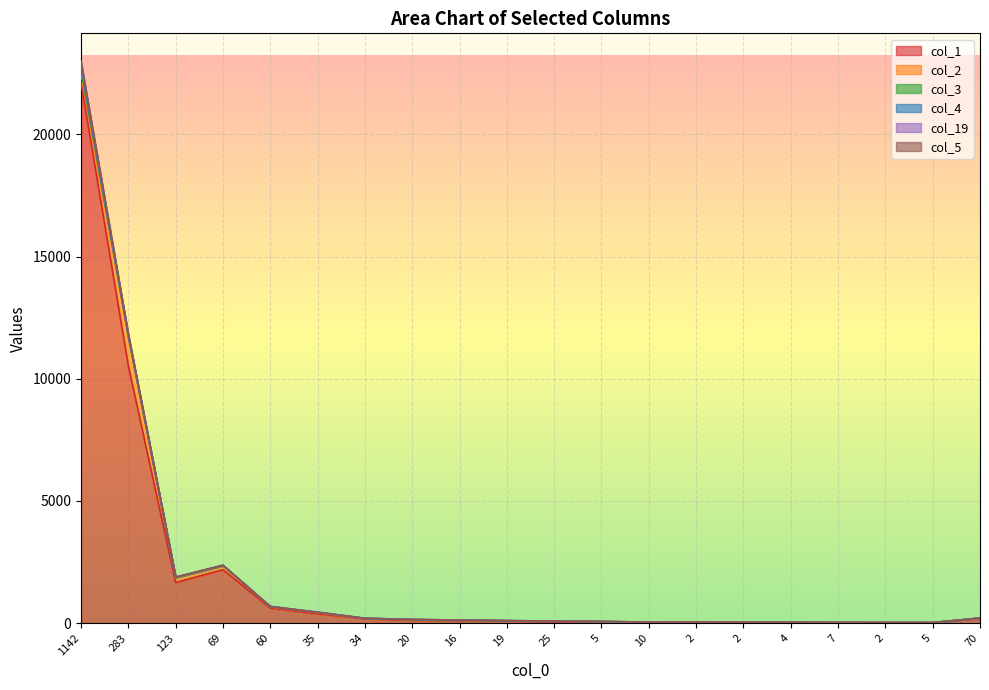

How many data points in col_4 are less than 3?

10